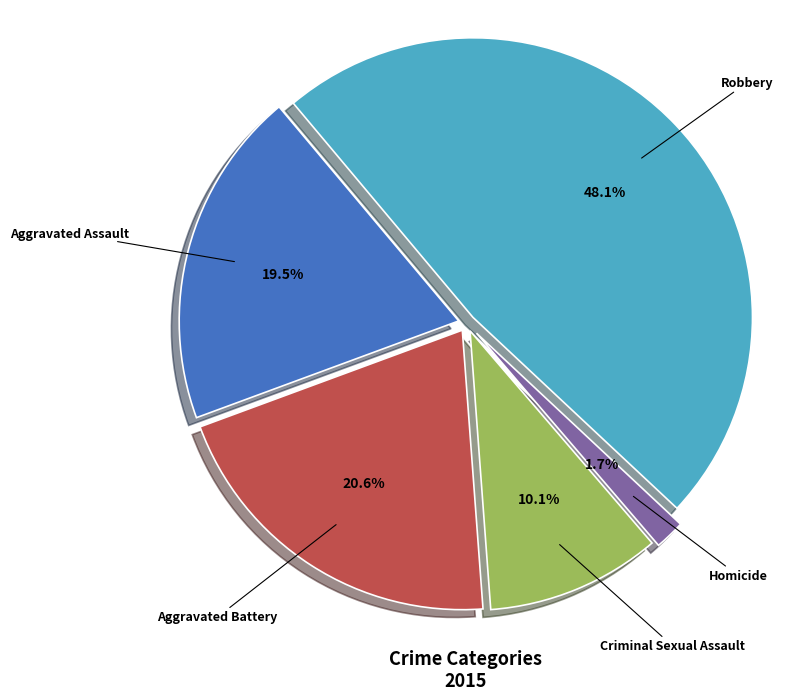

Approximately how many times larger is the value at Criminal Sexual Assault compared to Robbery?

0.2